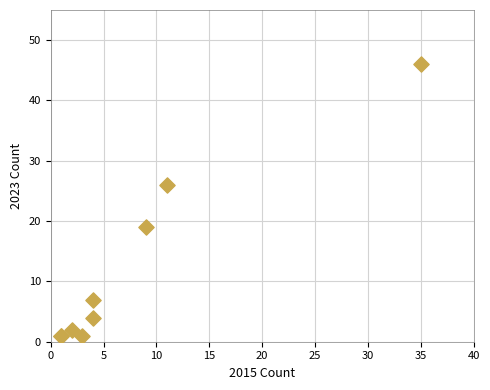

What Y value in the scatter plot is closest to 23?

26